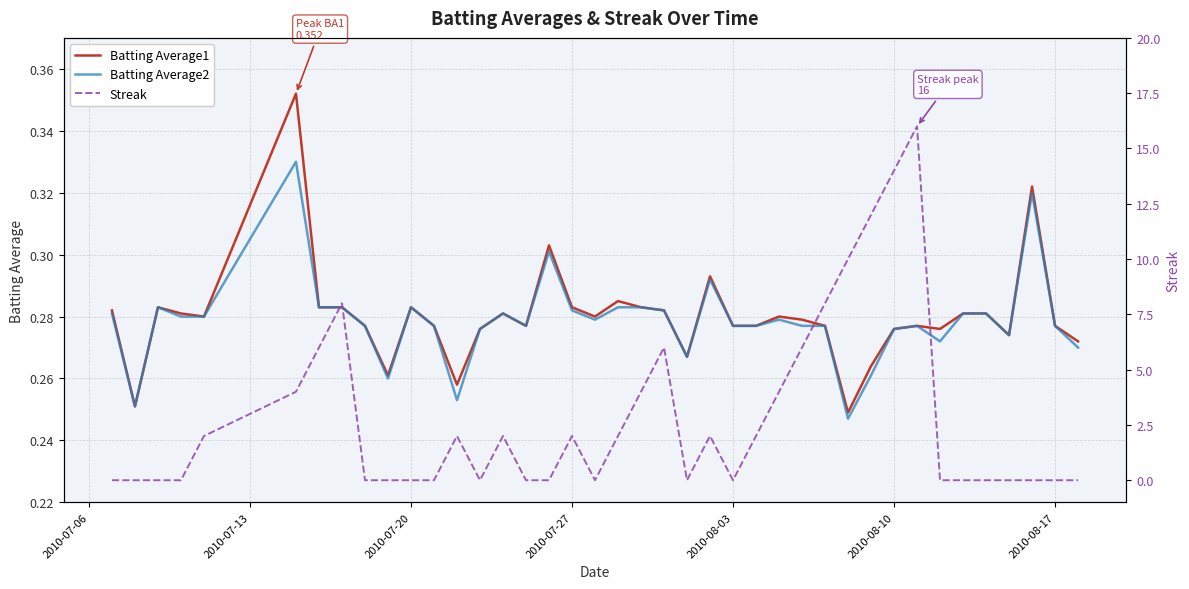

How many lines are shown in the chart?

3